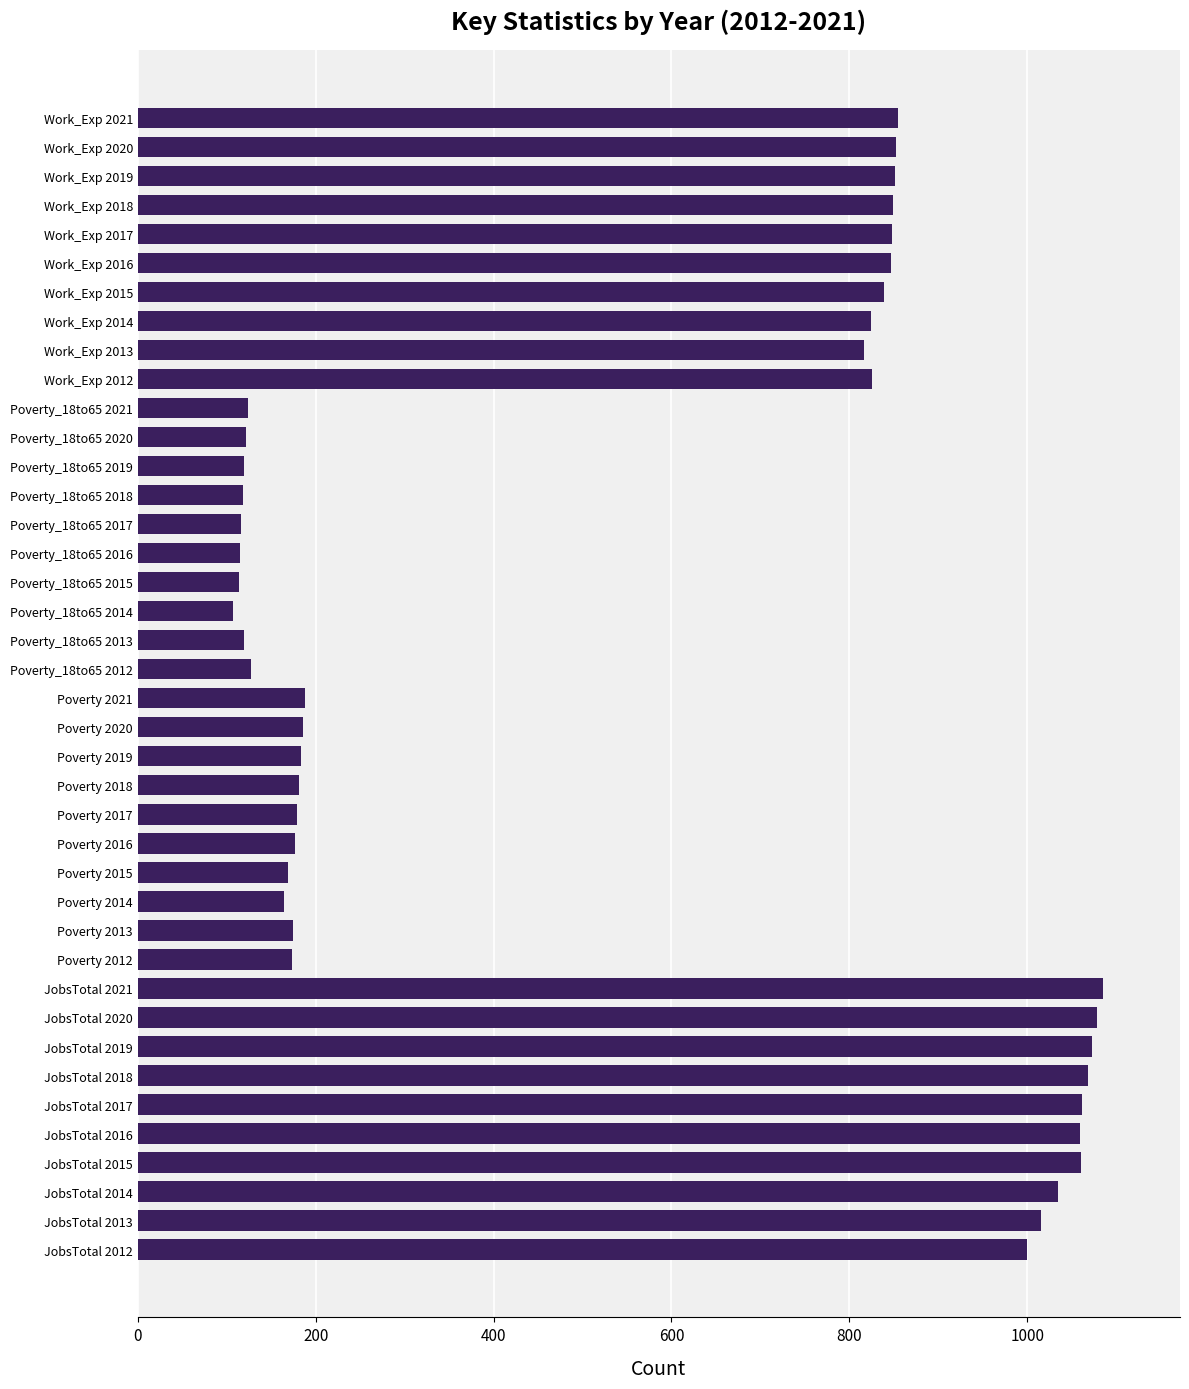

How many distinct data groups are displayed?

1